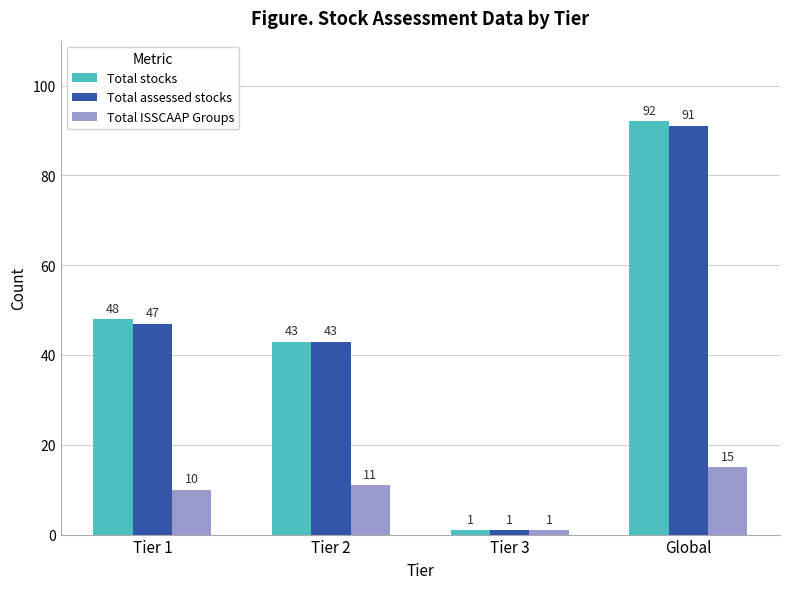

Which series has the largest total across all categories?

Total stocks